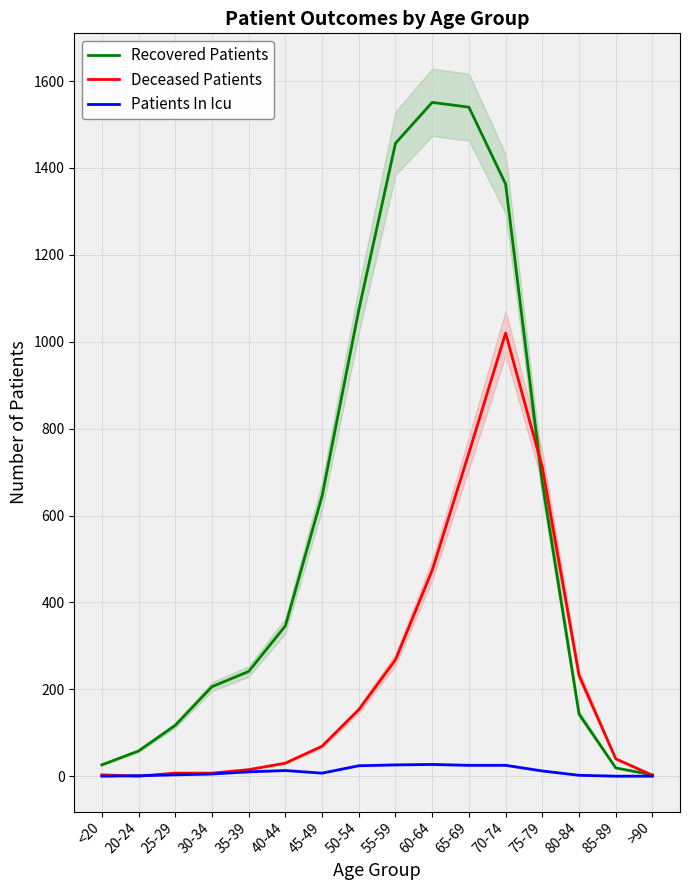

Reading right to left, what are all the values shown in this chart?

Recovered Patients: >90=3	85-89=19	80-84=143	75-79=675	70-74=1363	65-69=1540	60-64=1551	55-59=1457	50-54=1073	45-49=645	40-44=346	35-39=241	30-34=206	25-29=117	20-24=58	<20=26
Deceased Patients: >90=2	85-89=40	80-84=232	75-79=711	70-74=1020	65-69=744	60-64=474	55-59=268	50-54=153	45-49=69	40-44=30	35-39=15	30-34=7	25-29=7	20-24=0	<20=3
Patients In Icu: >90=0	85-89=0	80-84=2	75-79=12	70-74=25	65-69=25	60-64=27	55-59=26	50-54=24	45-49=7	40-44=13	35-39=10	30-34=5	25-29=3	20-24=1	<20=0